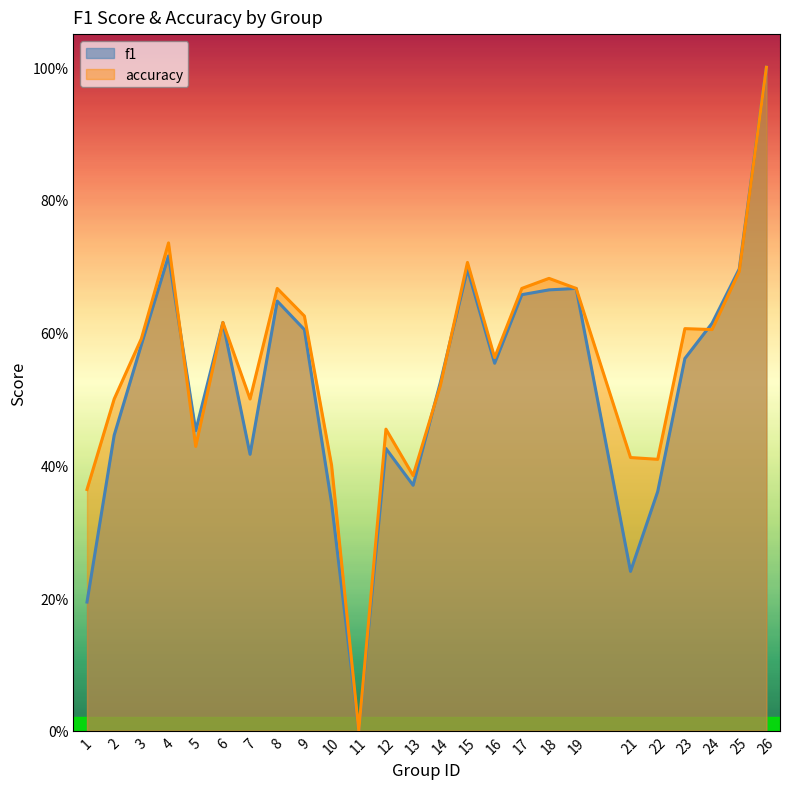

What are all the series names shown in the legend?

f1, accuracy